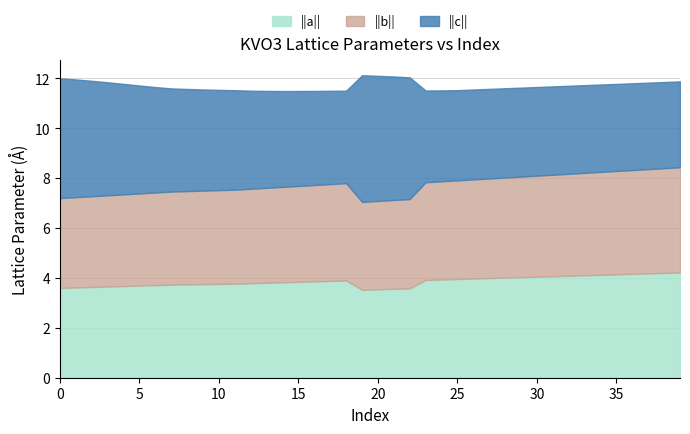

How many lines are shown in the chart?

3